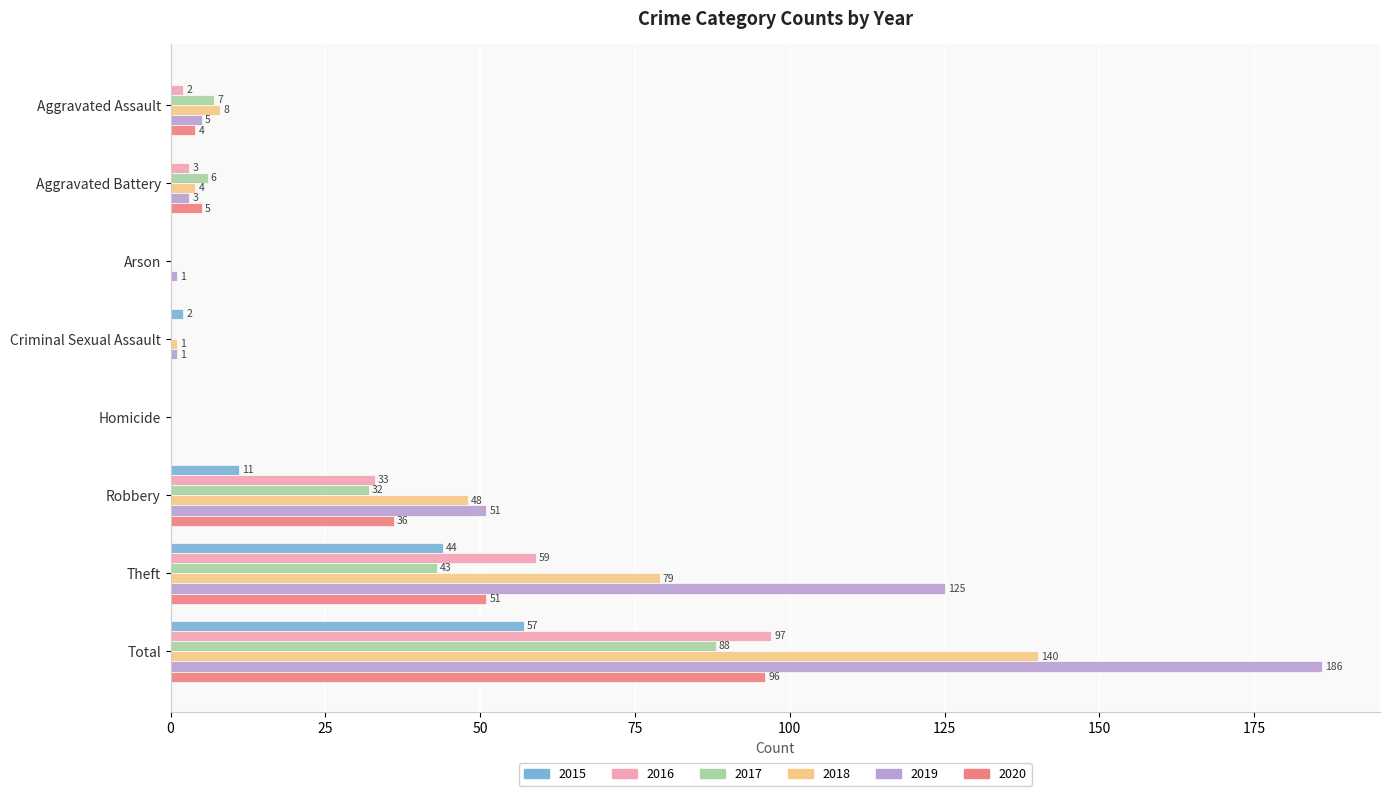

Is the value of 2020 at Aggravated Assault greater than the value of 2019 at Criminal Sexual Assault?

Yes